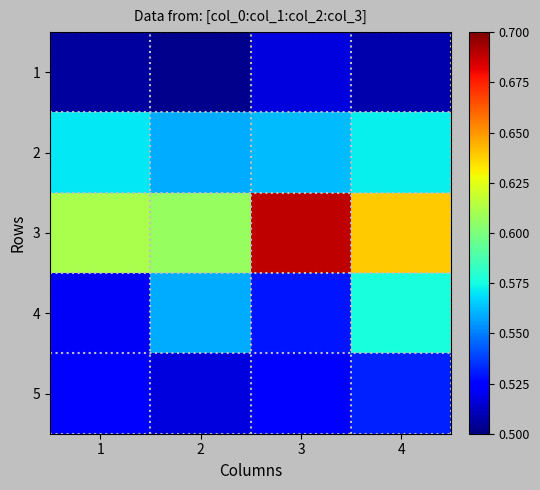

What is the spread (max minus min) of values at 2?

0.1